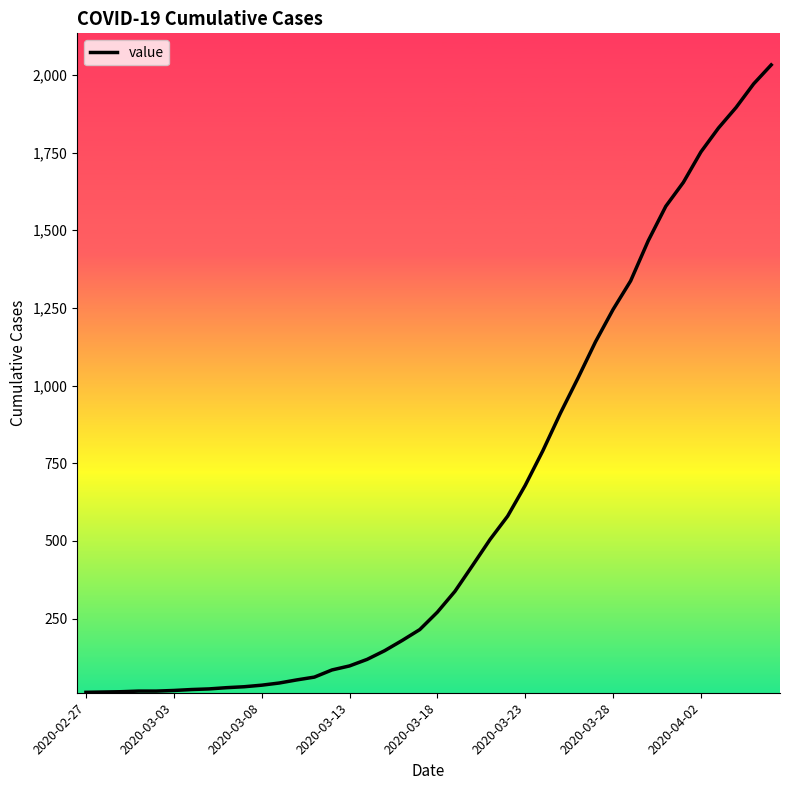

What is the difference between the maximum and minimum values?

2019